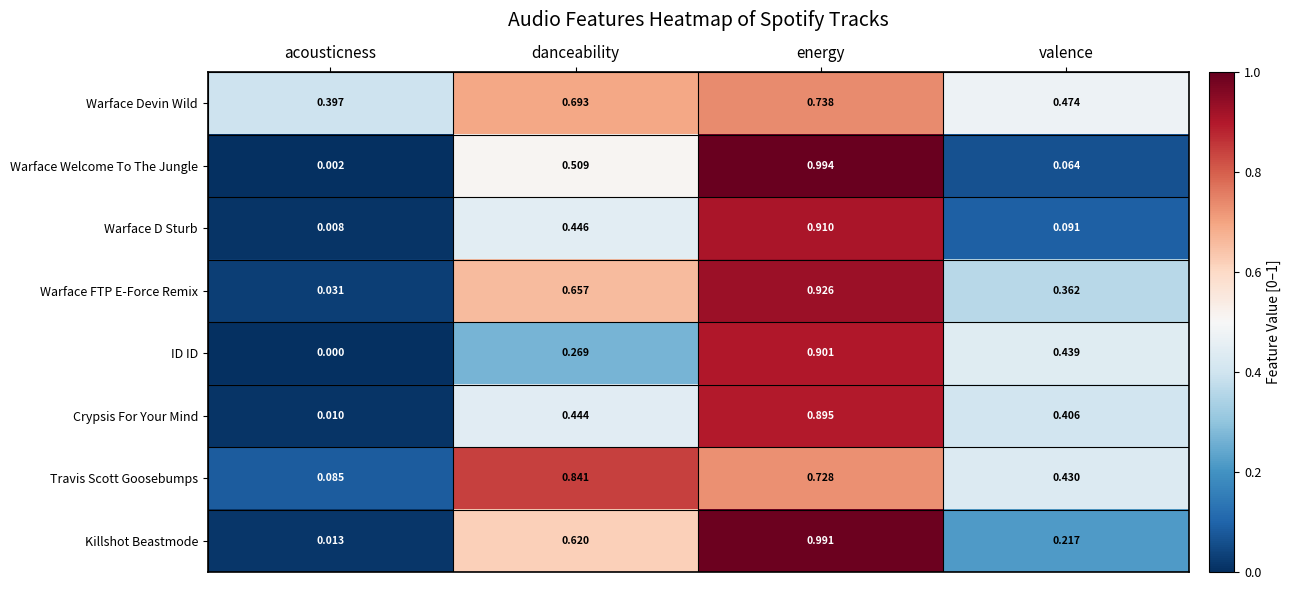

Between acousticness and energy, which series saw the biggest shift?

Warface Welcome To The Jungle